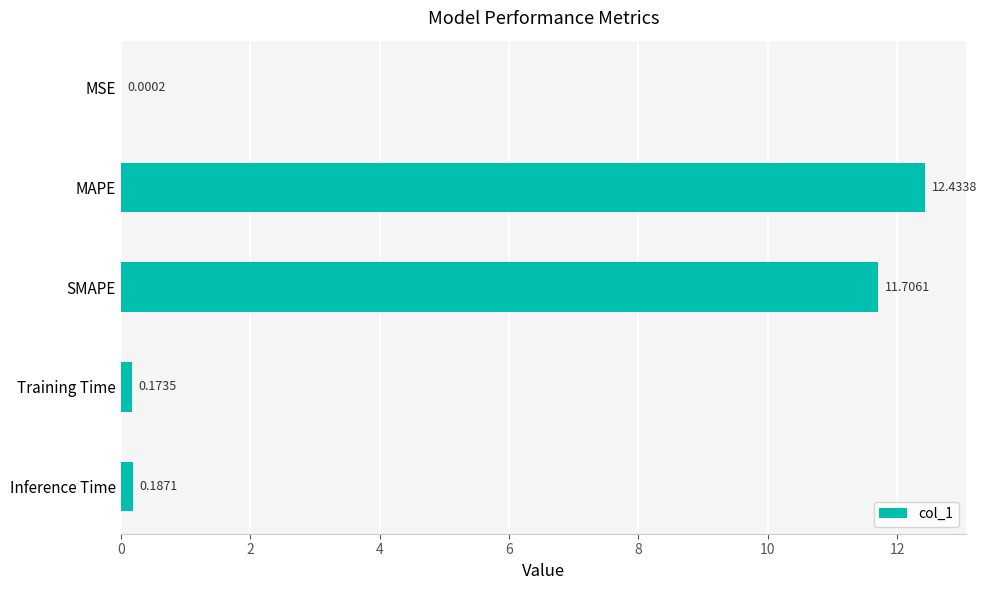

Which category has the highest value across all series?

MAPE